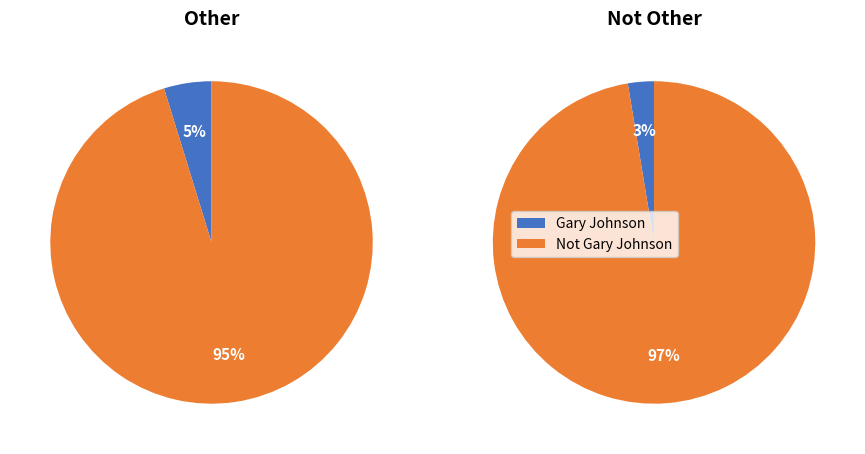

What is the smallest slice in the pie chart?

Gary Johnson